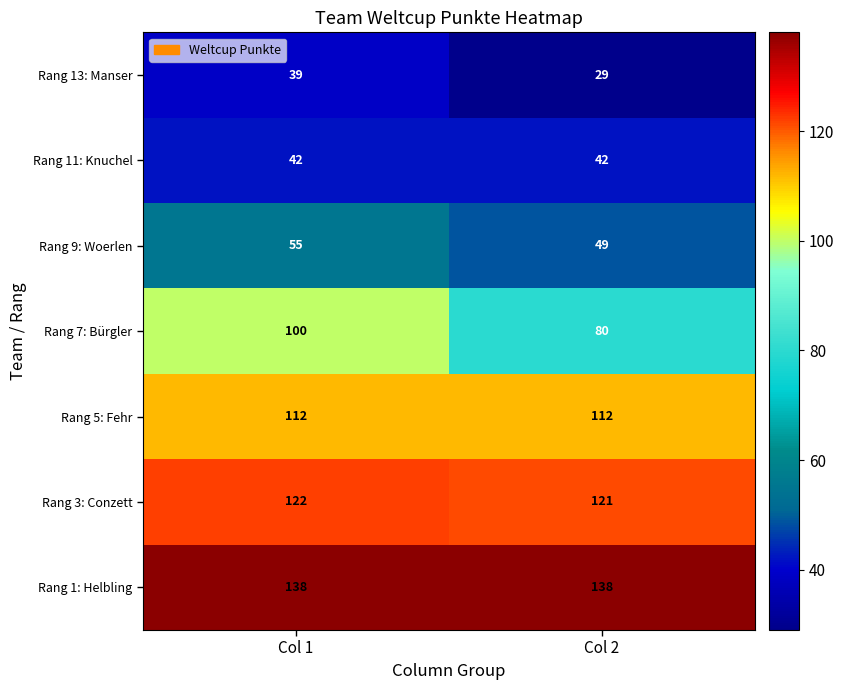

Read the Rang 5: Fehr value at Col 1.

112